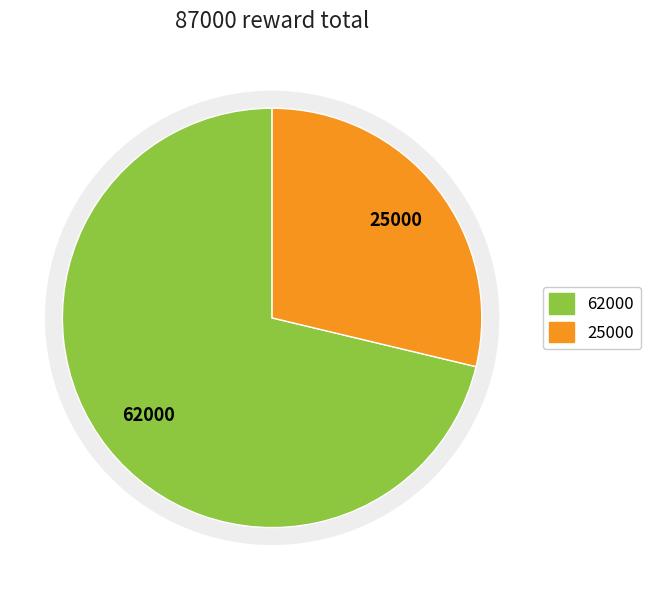

Which slice represents more than half of the pie?

1